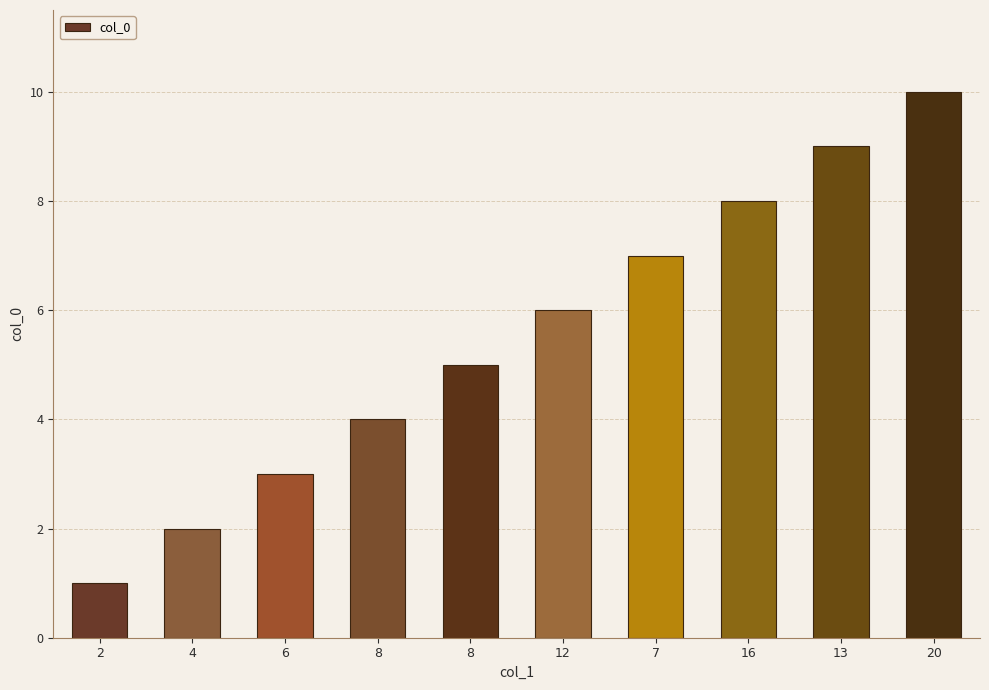

At which category does the chart reach its peak across all series?

20